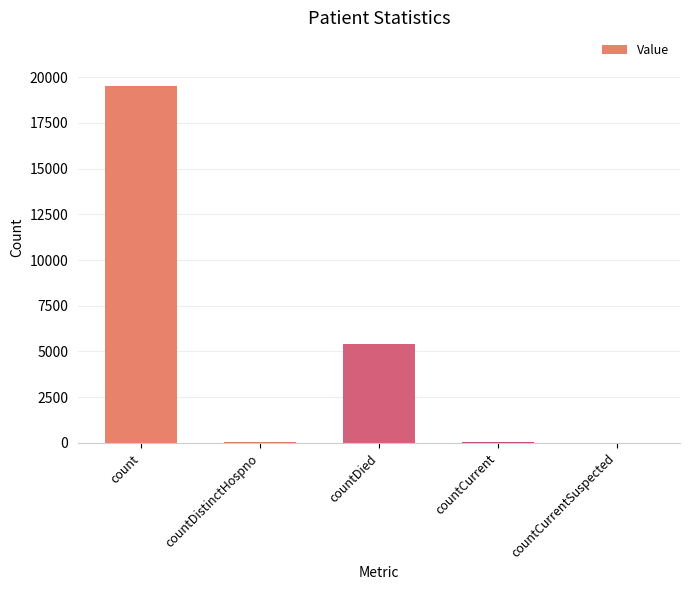

At which category does the chart reach its peak across all series?

count